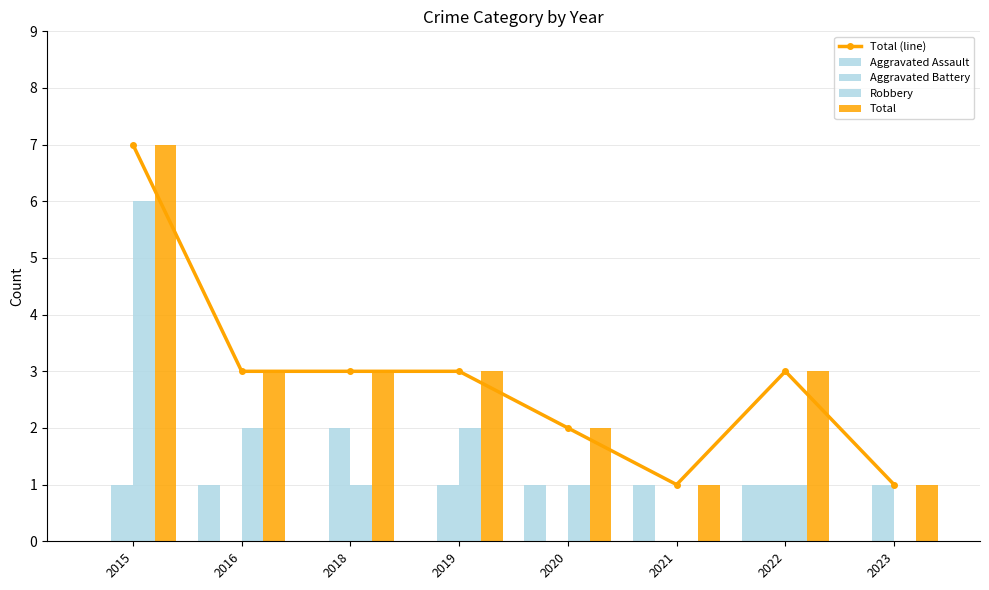

What is the spread (max minus min) of values at 2019?

3